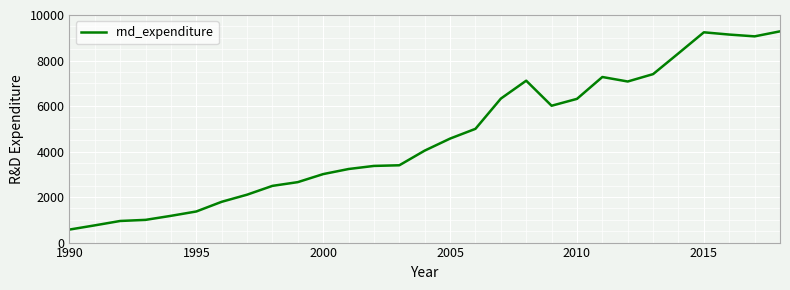

Is this an area chart (filled region under the line)?

No